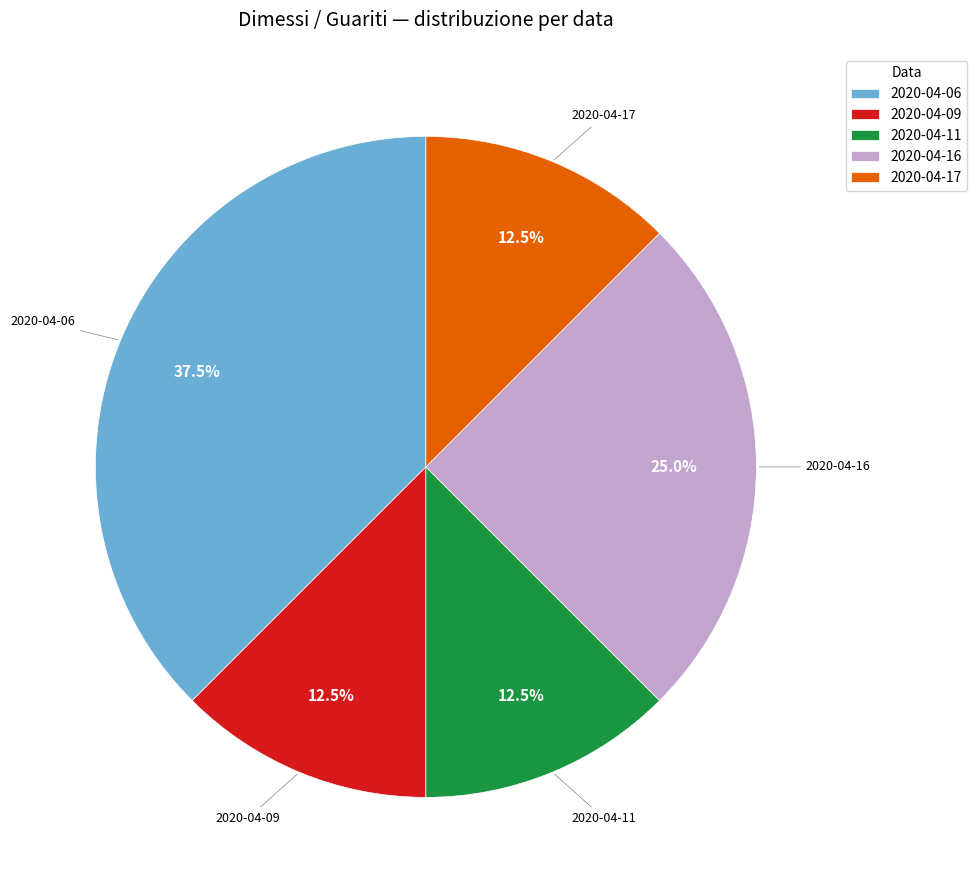

Approximately how many times larger is the value at 2020-04-06 compared to 2020-04-17?

3.0